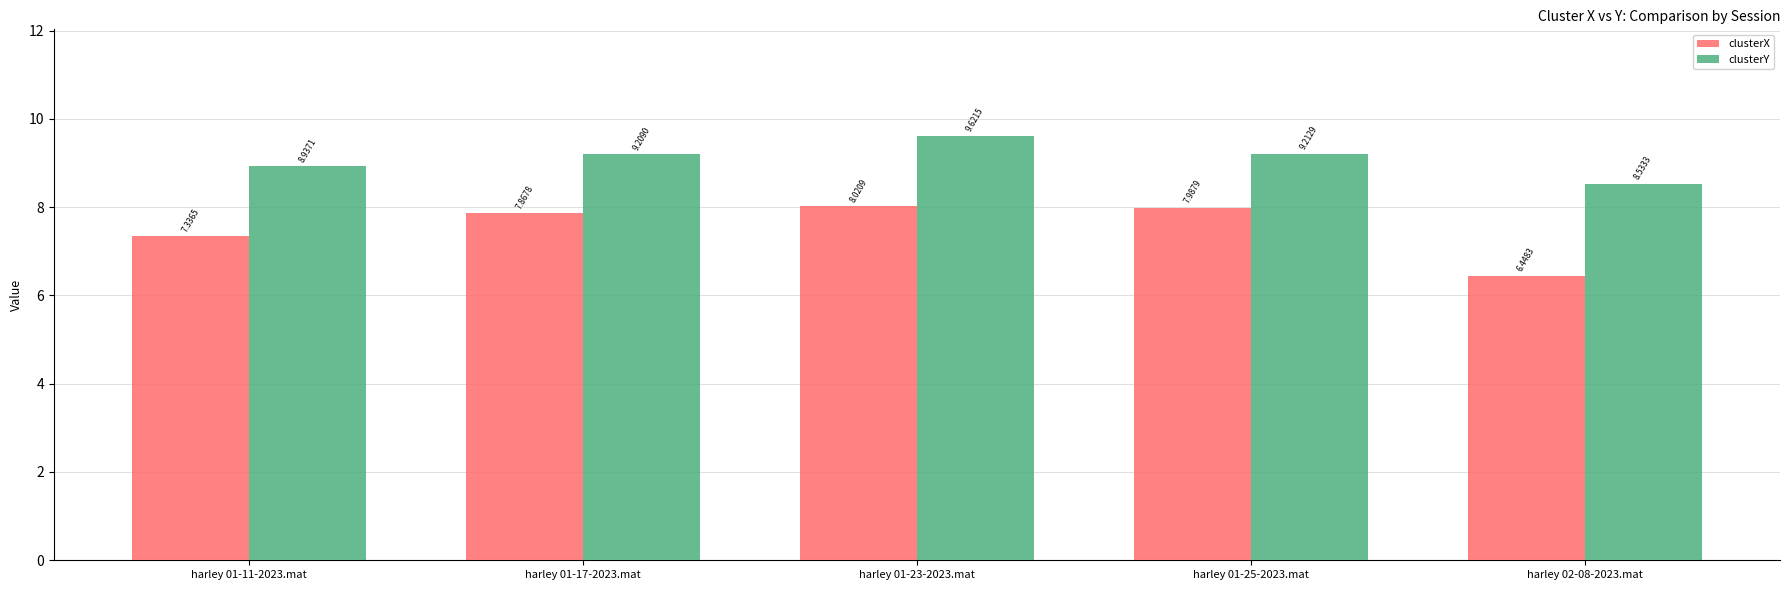

Rank the series by their maximum value, from highest to lowest.

clusterY, clusterX